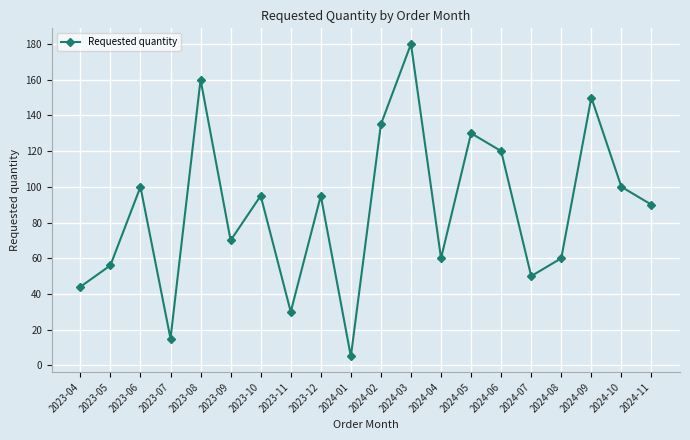

What is the approximate value at 2024-04?

60